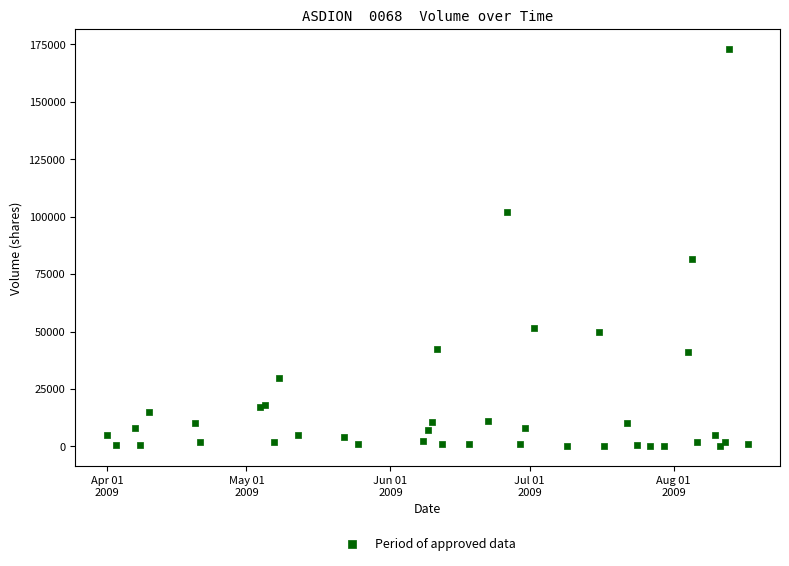

What Y value in the scatter plot is closest to 86550?

81400